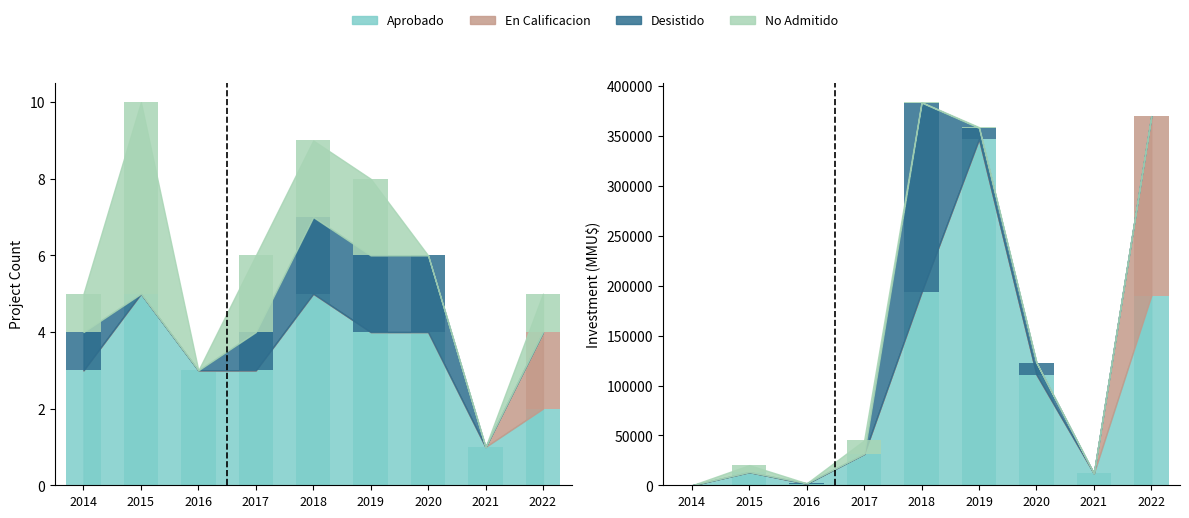

The No Admitido series shows 2 at 2014. True or false?

False